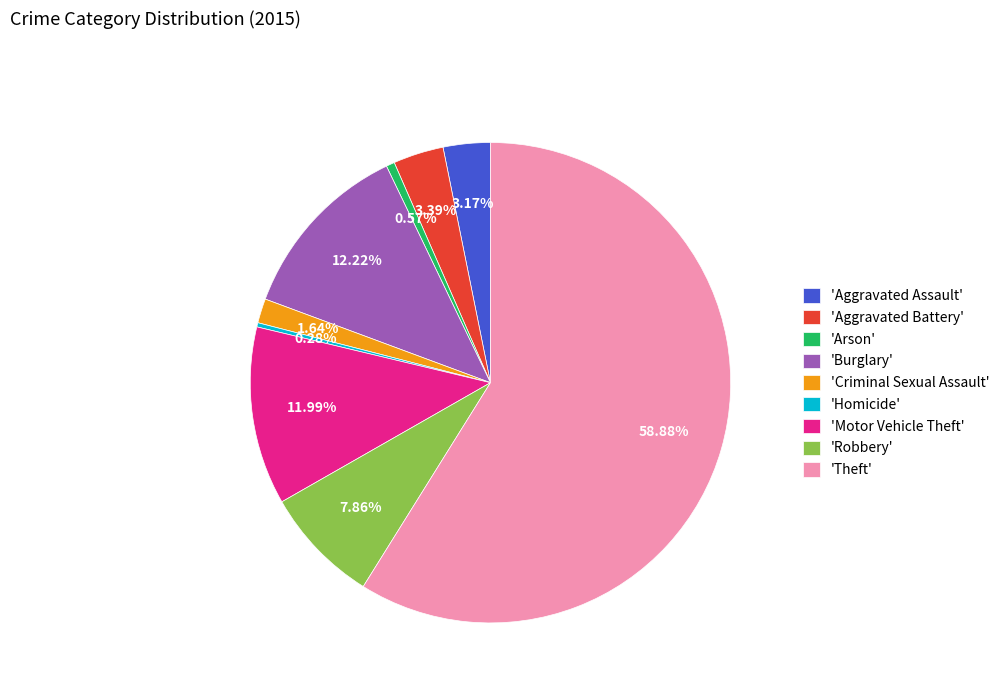

Which slice represents more than half of the pie?

'Theft'